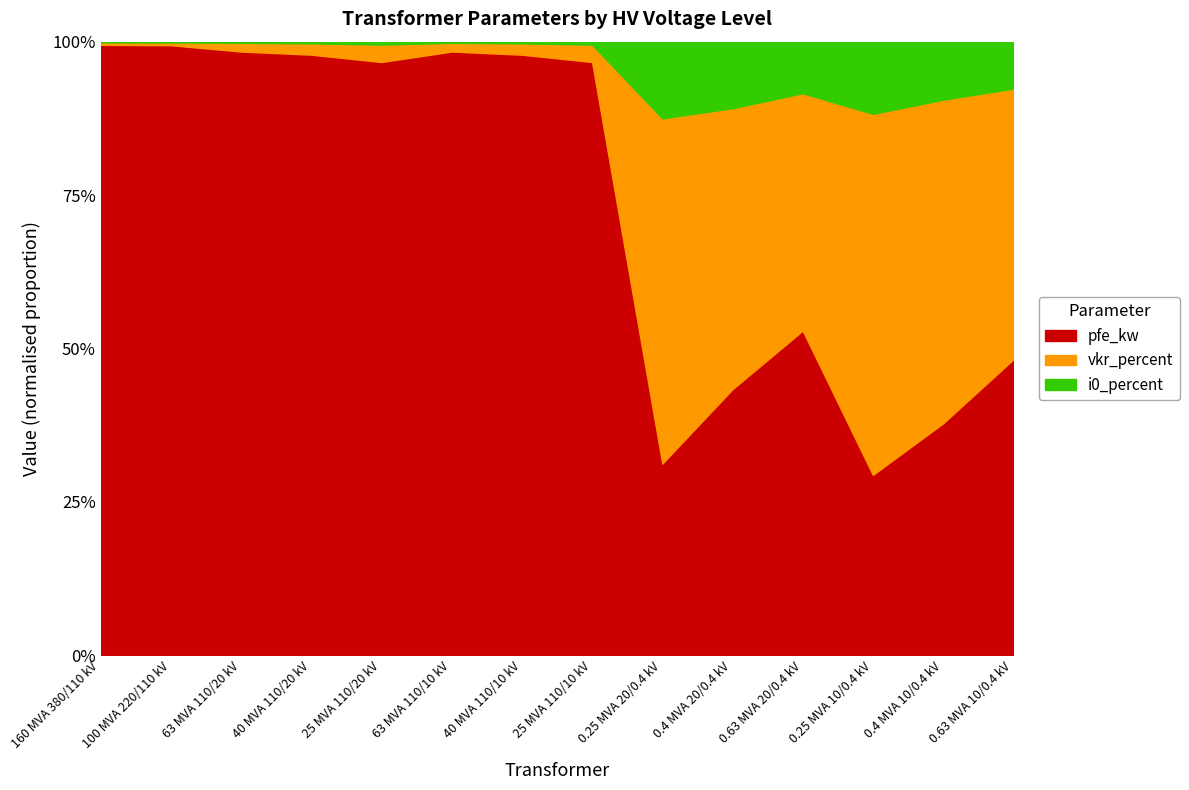

What is the difference between the vkr_percent values at 25 MVA 110/20 kV and 0.4 MVA 10/0.4 kV?

0.9